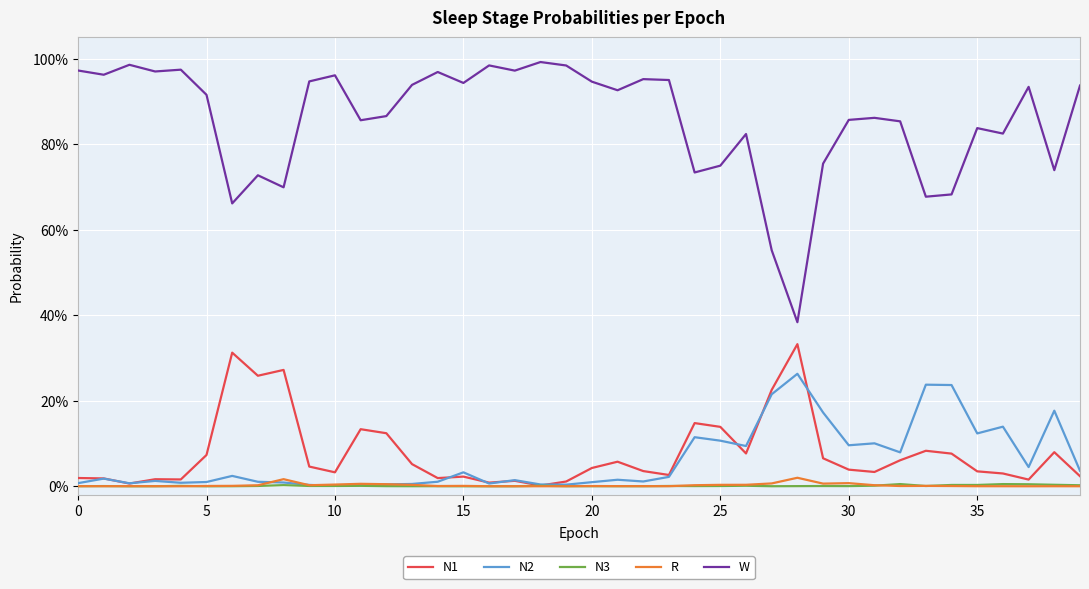

Does the chart have visible grid lines?

Yes